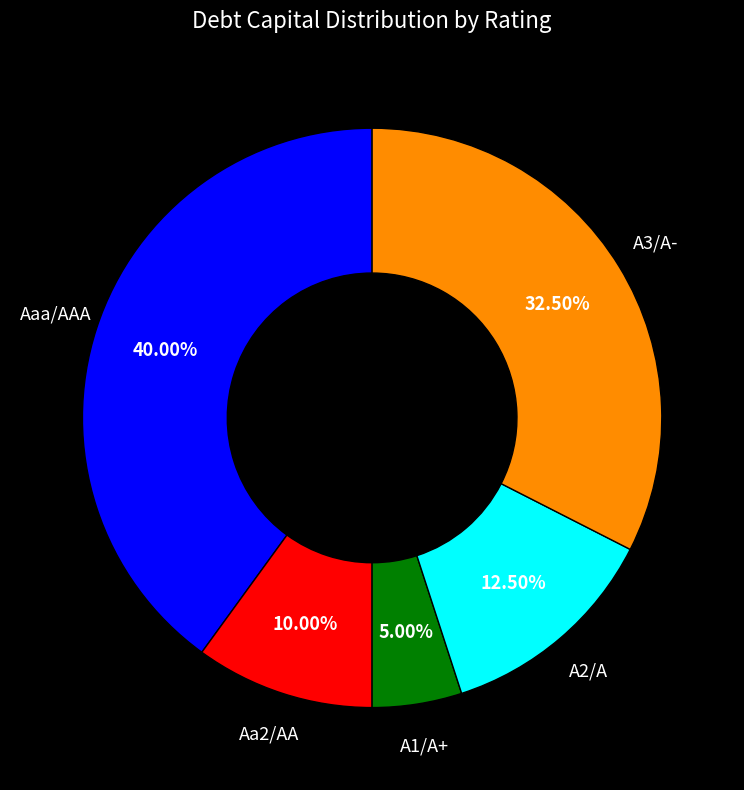

Does any single category account for the majority?

No